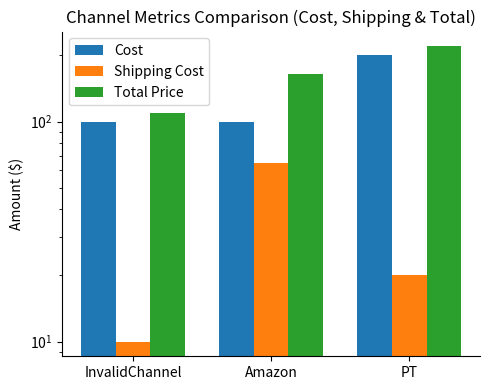

What is the difference between the Shipping Cost values at Amazon and PT?

45